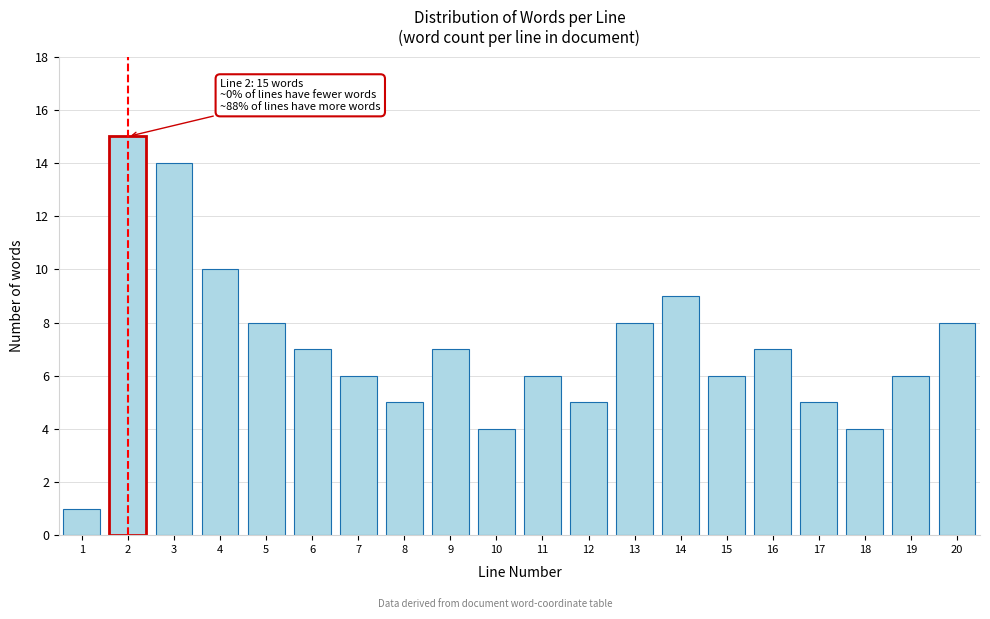

Reading left to right, what are all the values shown in this chart?

1	15	14	10	8	7	6	5	7	4	6	5	8	9	6	7	5	4	6	8